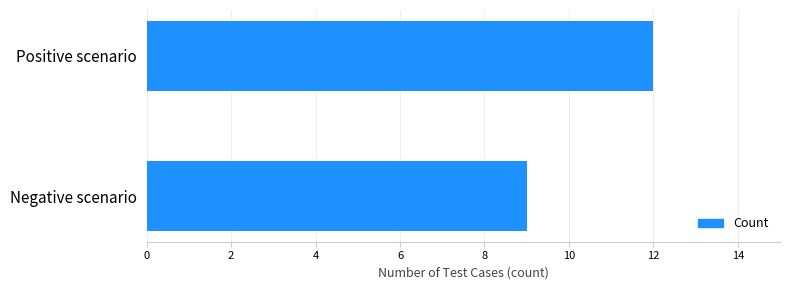

How many bars are there in total?

2